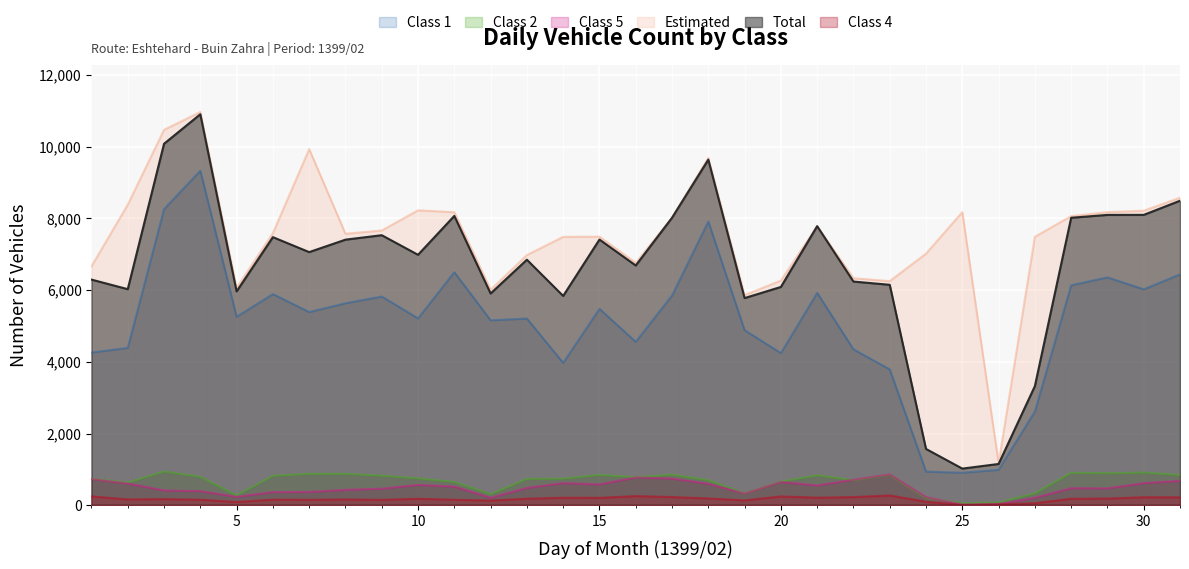

What is the smallest value displayed?

12